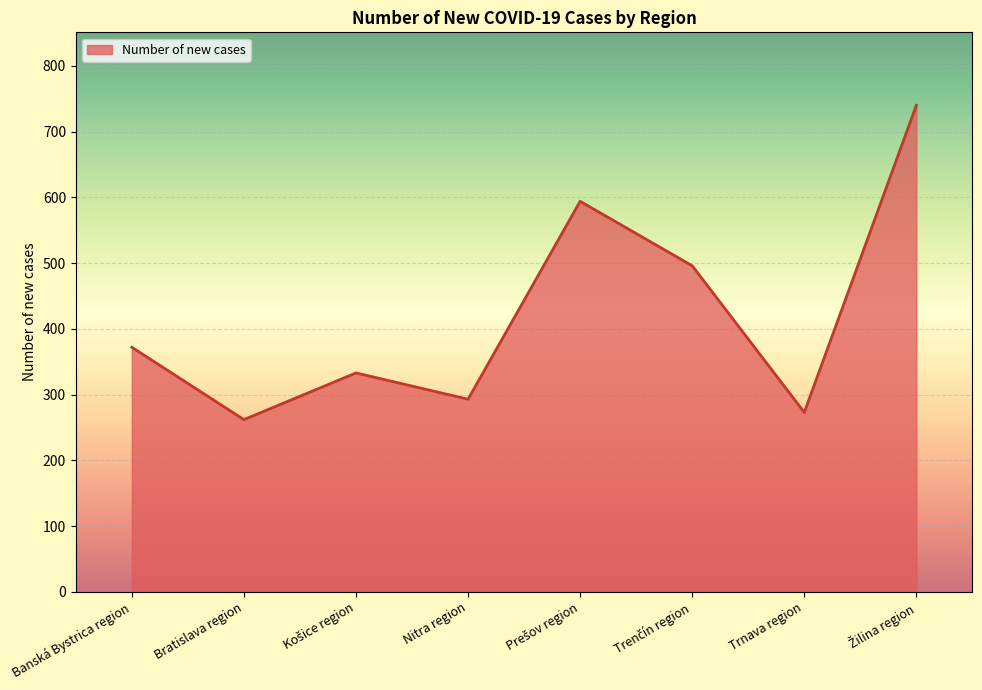

What is the ratio of the value at Bratislava region to the value at Nitra region?

0.9